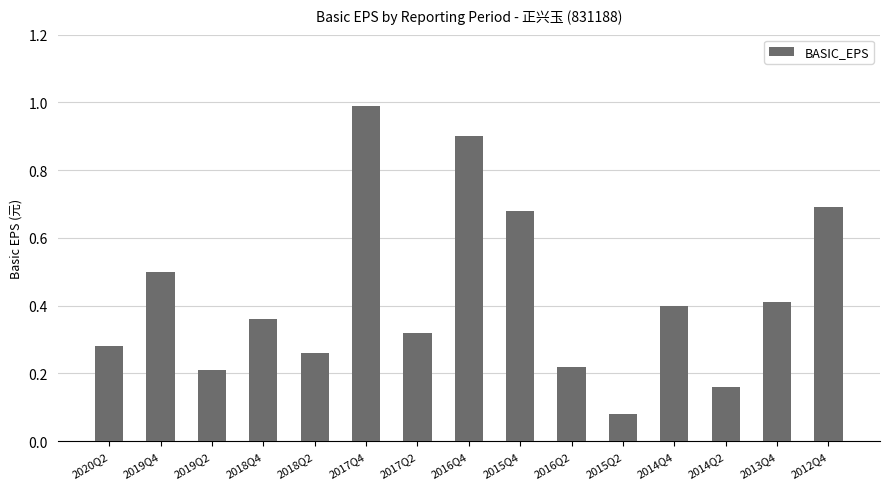

What is the label of the 13th bar from the left?

2014Q2